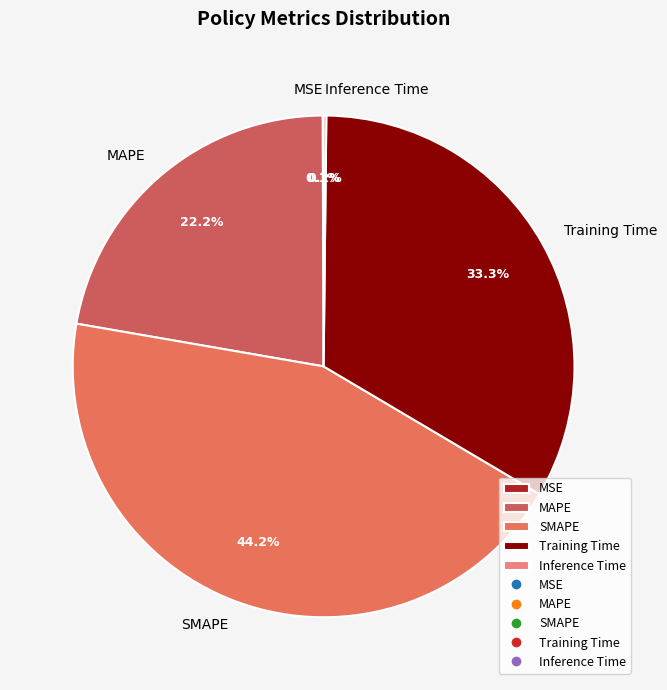

How much of the chart is everything except MAPE?

77.8%